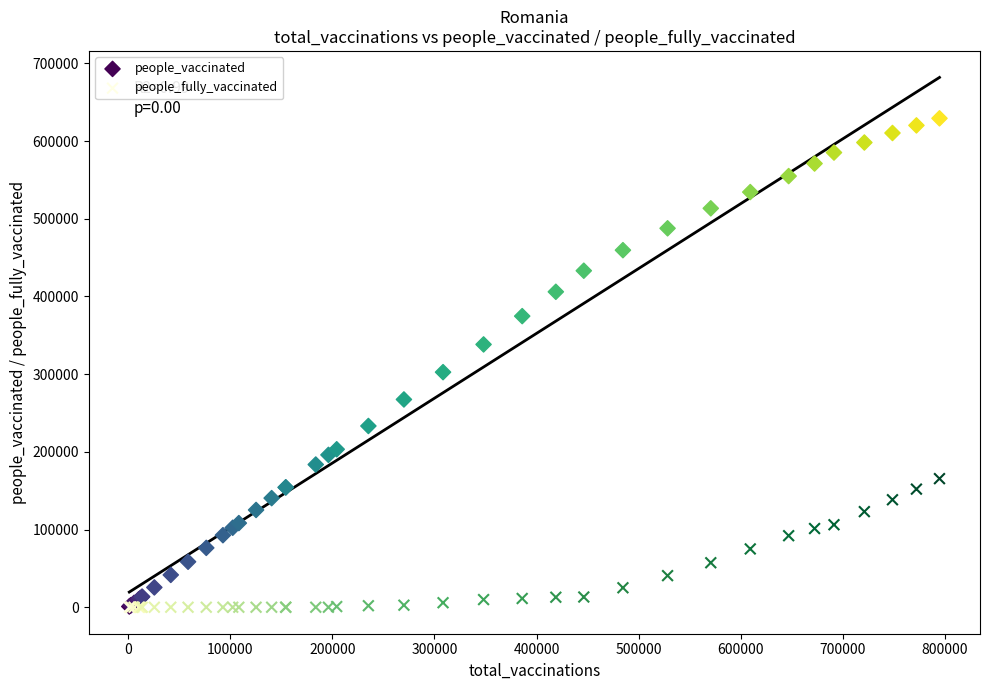

Across all series, what Y value is closest to 314640?

302571